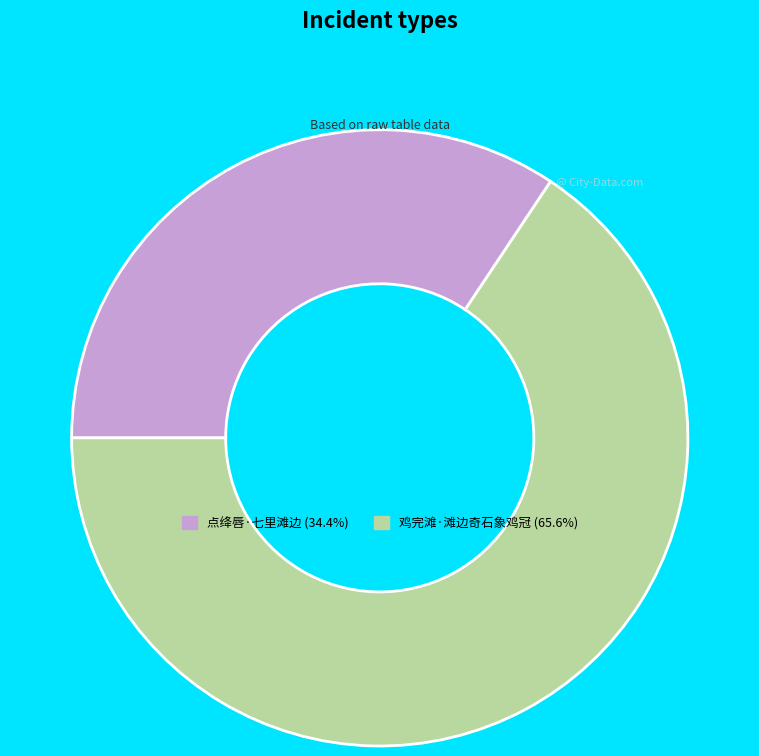

Which slice is the smallest?

点绛唇·七里滩边